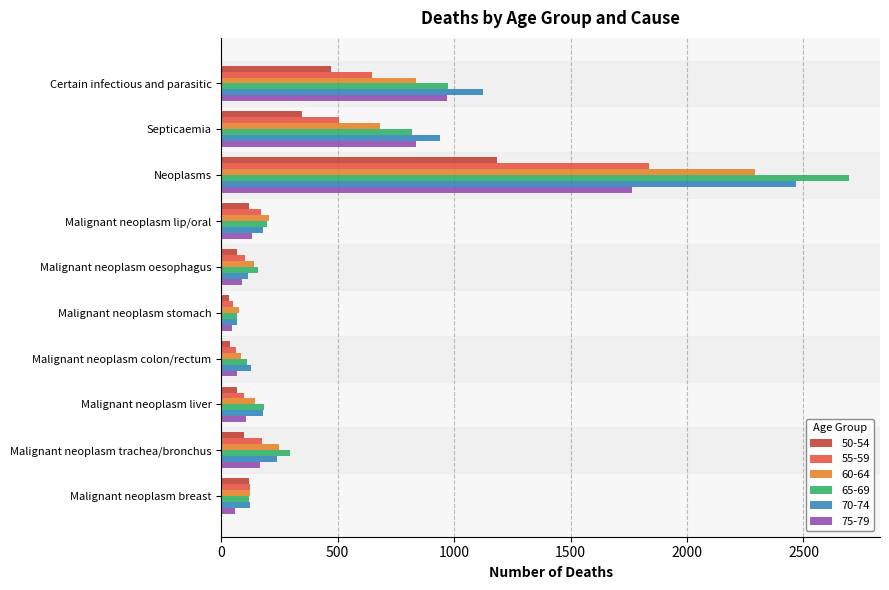

List the series in order of their peak value, highest first.

65-69, 70-74, 60-64, 55-59, 75-79, 50-54